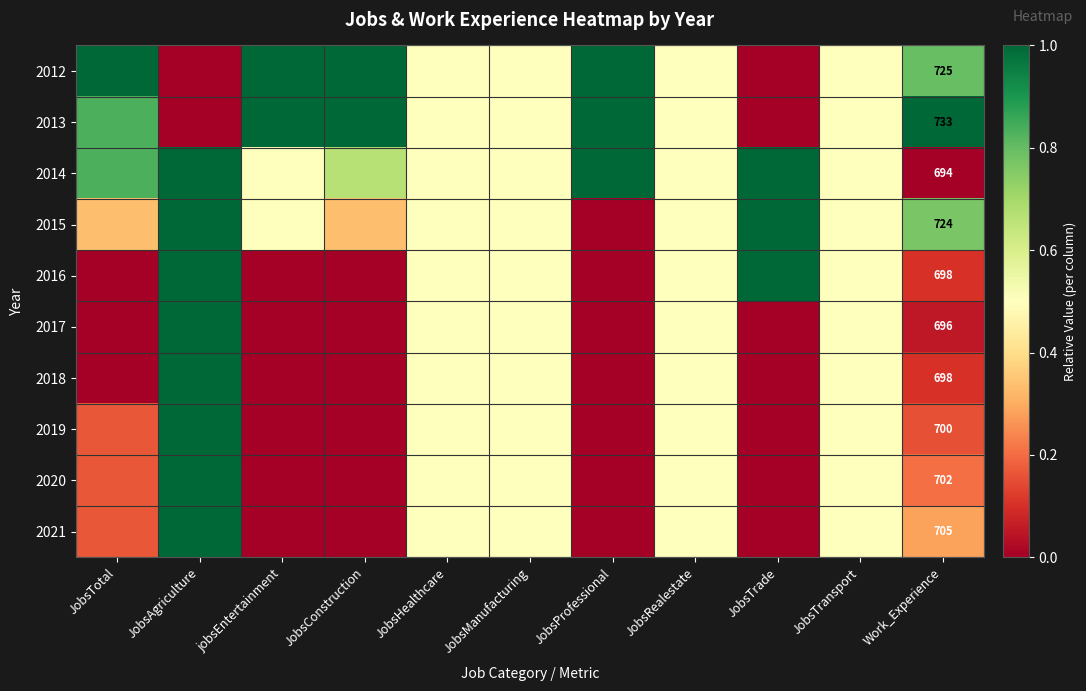

Is it true that 2019 equals 0.0 at jobsEntertainment?

True